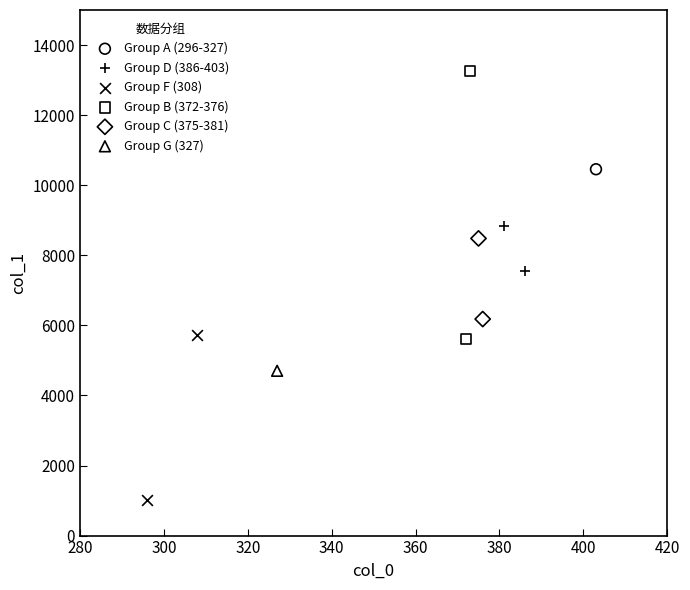

Which series contains the lowest Y value?

Group F (308)